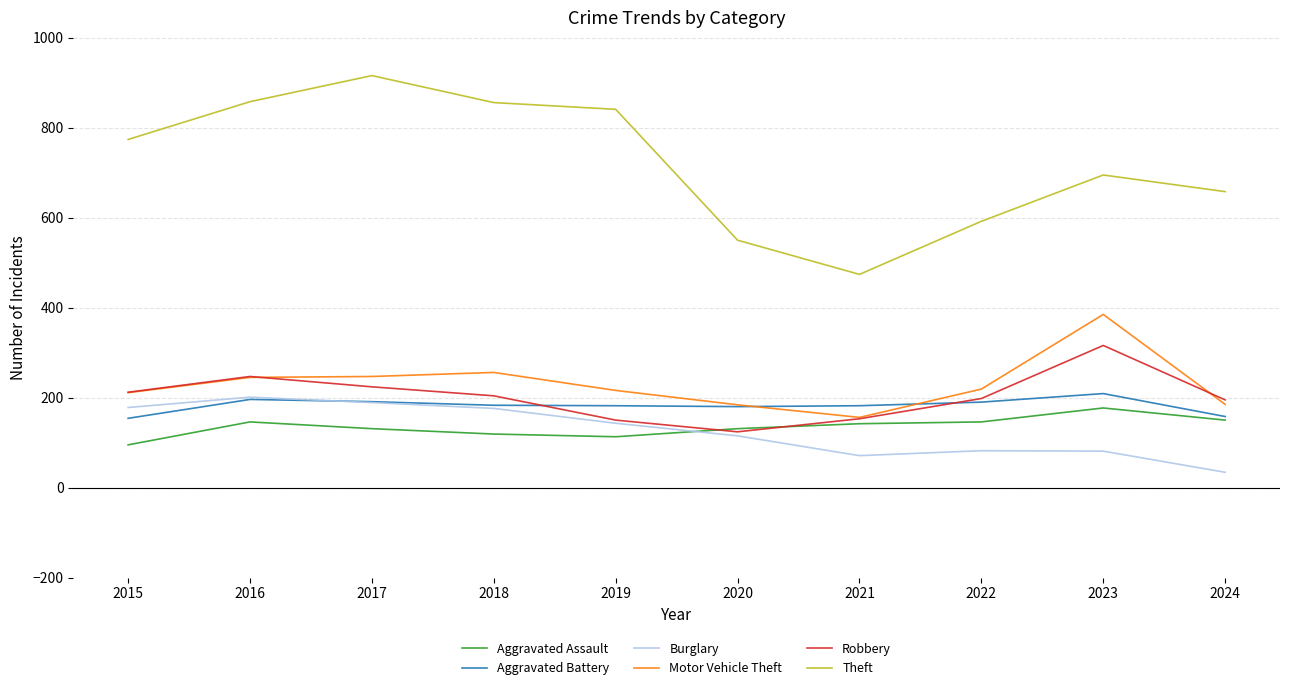

Which series has the largest range (max minus min)?

Theft